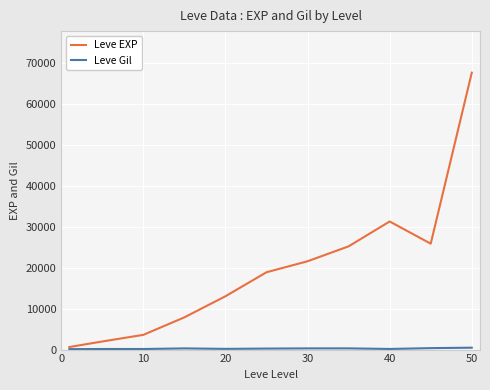

Which series has the largest total across all categories?

Leve EXP